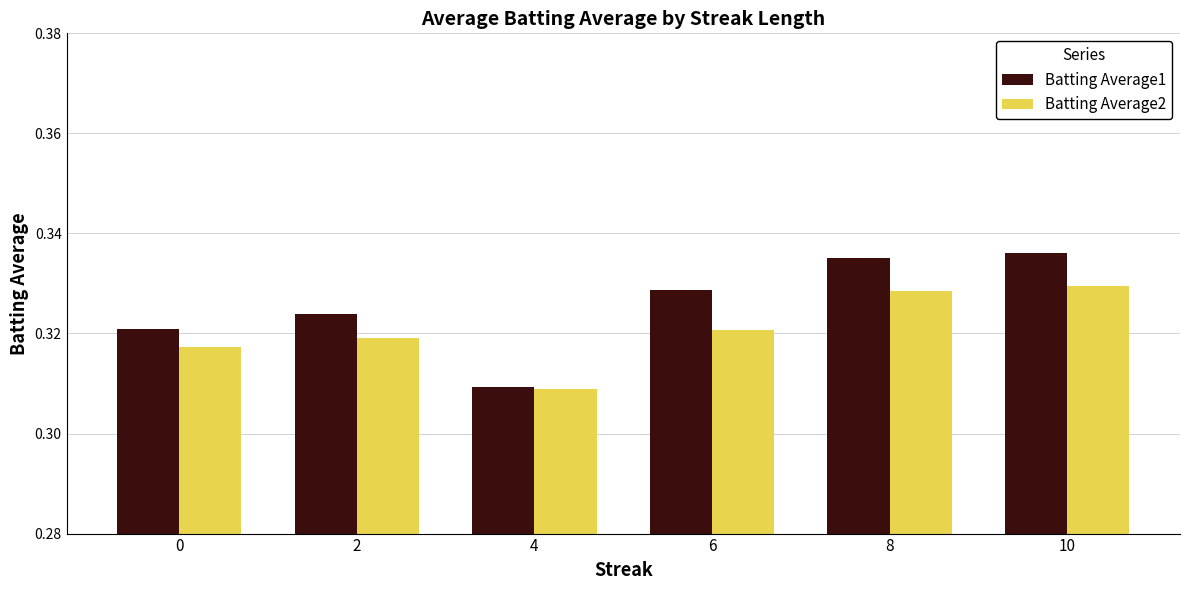

Rank the series at 6 from lowest to highest value.

Batting Average2, Batting Average1